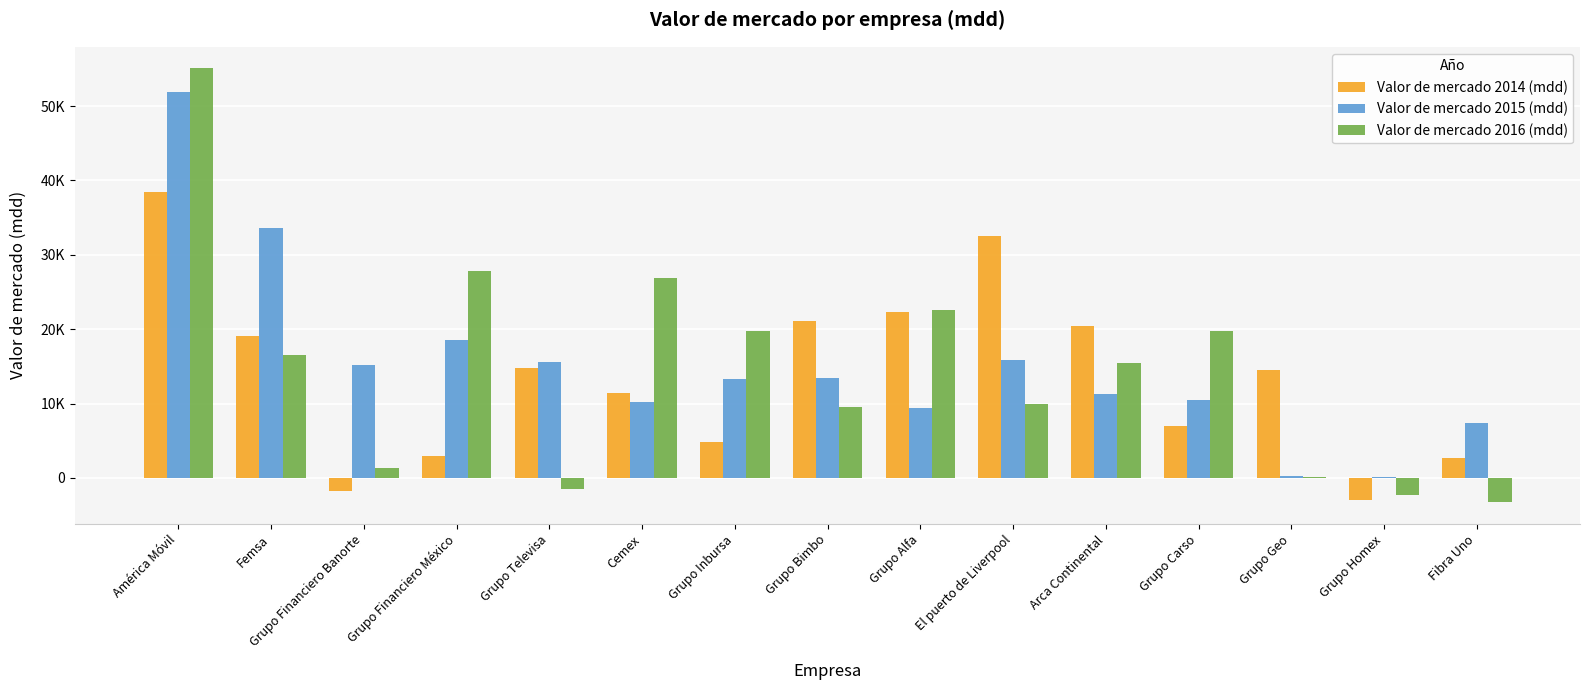

Does the chart contain stacked bars?

No